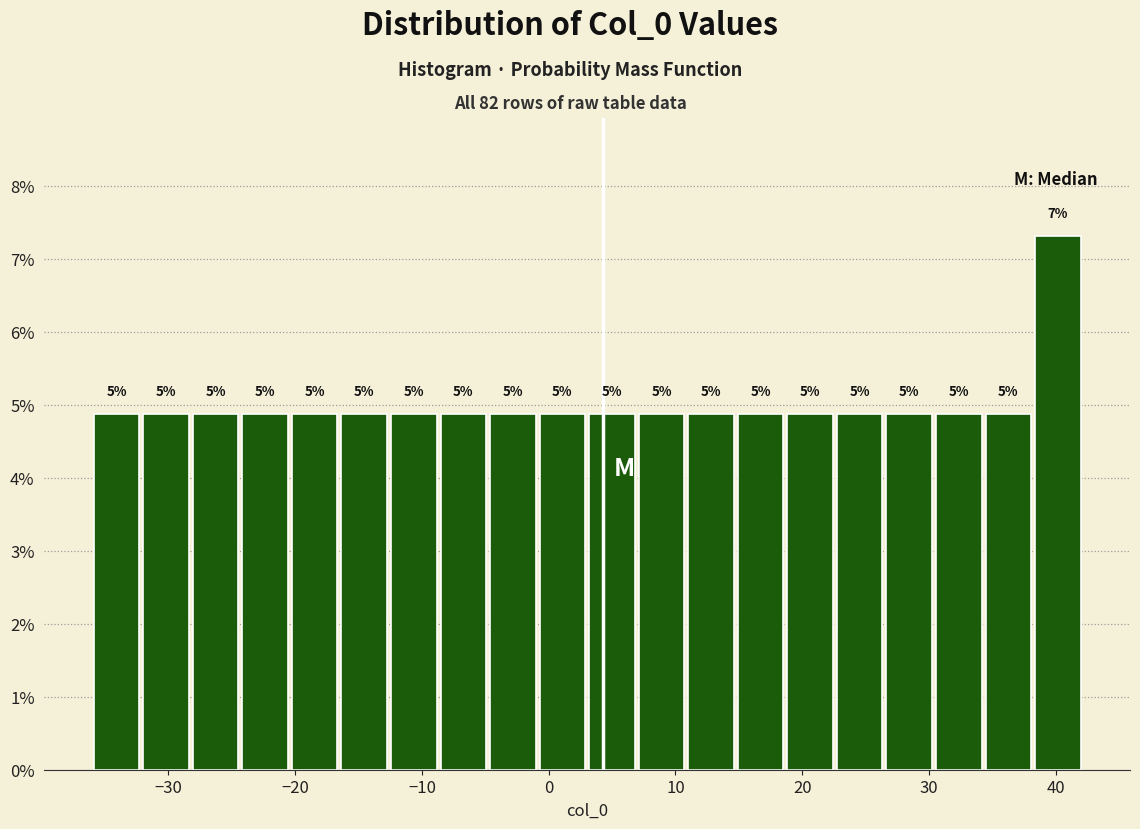

Read against the x-axis, roughly where is the centre of the tallest bar?

40